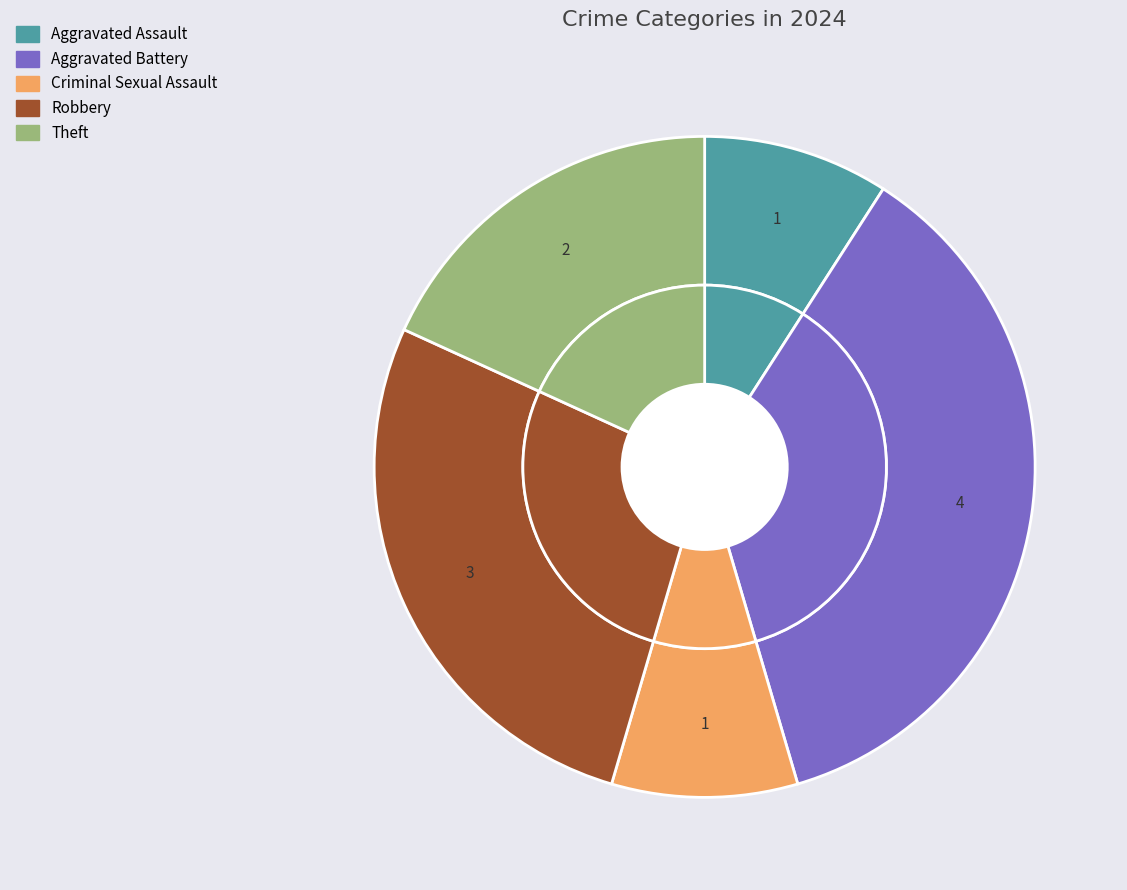

Rank the categories by value from highest to lowest.

Aggravated Battery, Robbery, Theft, Aggravated Assault, Criminal Sexual Assault